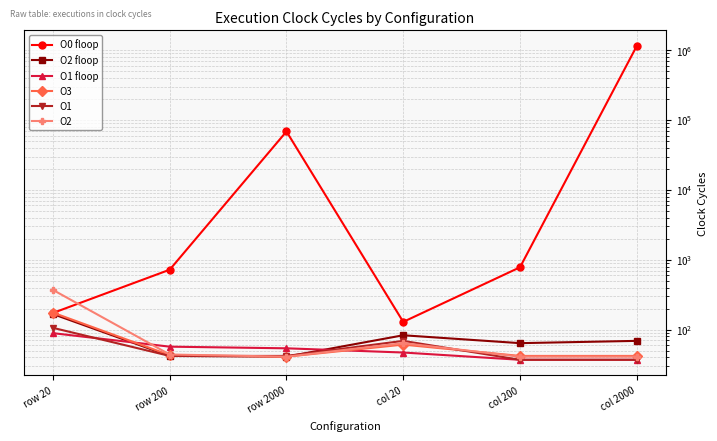

What is the label of the 1st point from the right?

col 2000